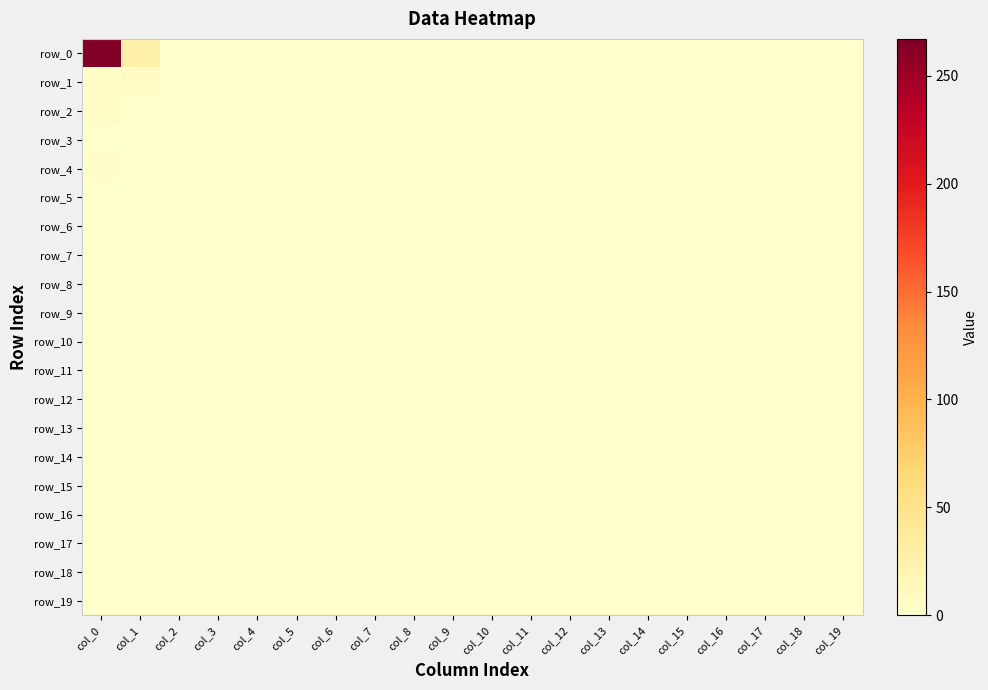

How many values in the row_4 series exceed 0?

2